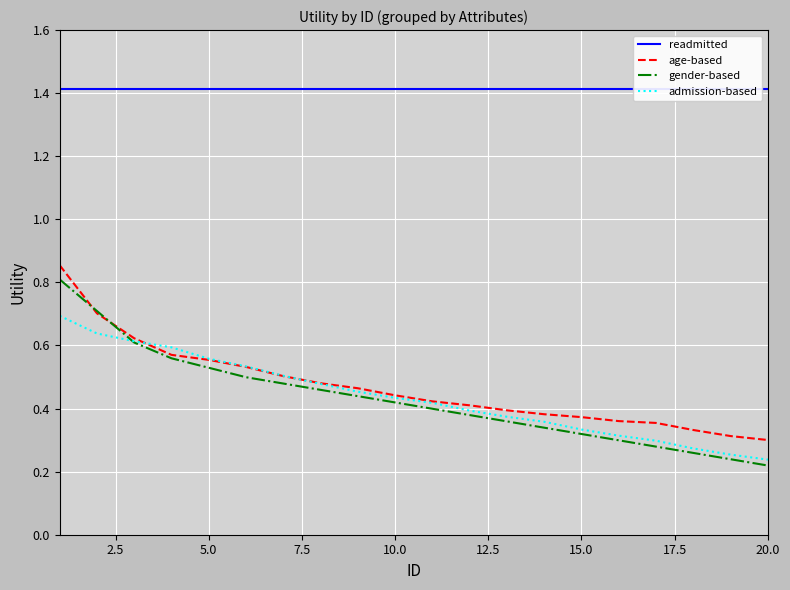

What is the highest value of the admission-based series?

0.7